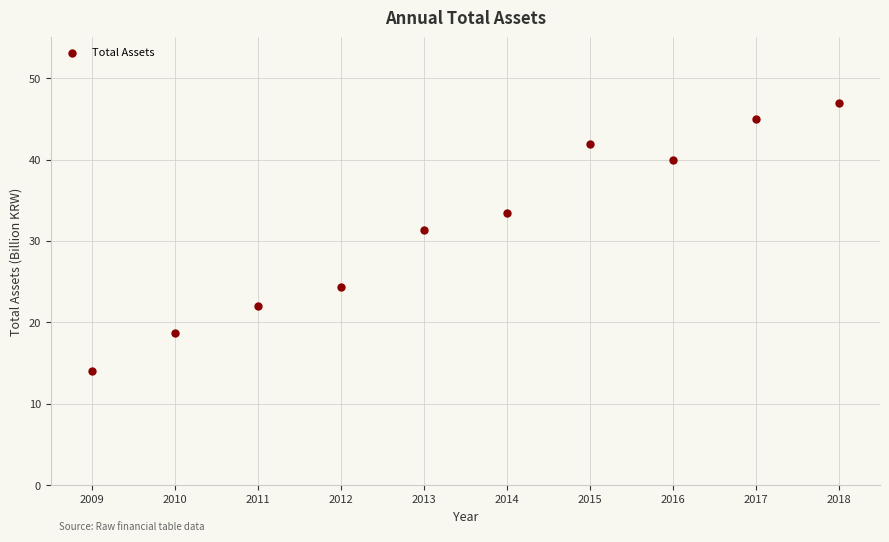

What is the range of X values (max minus min)?

9.0